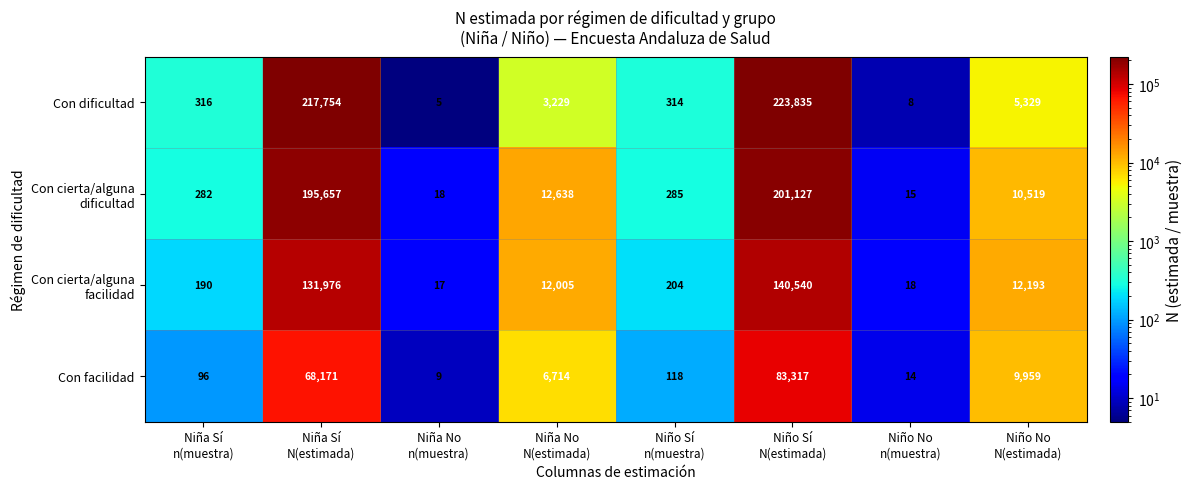

What is the sum of all Con facilidad values?

168398